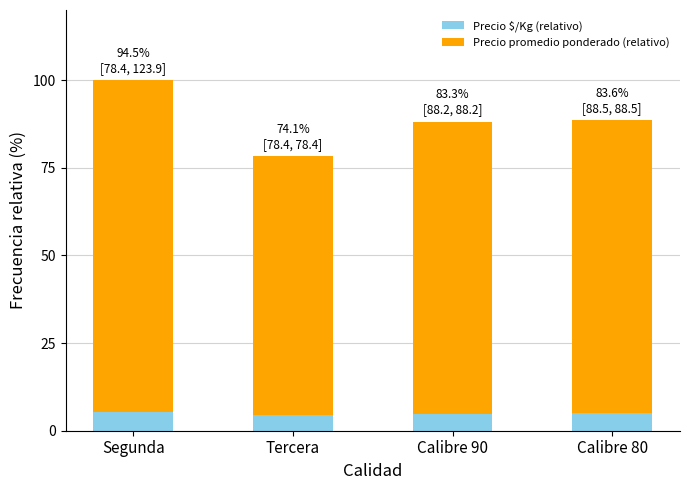

At which category is the sum across all series the highest?

Segunda